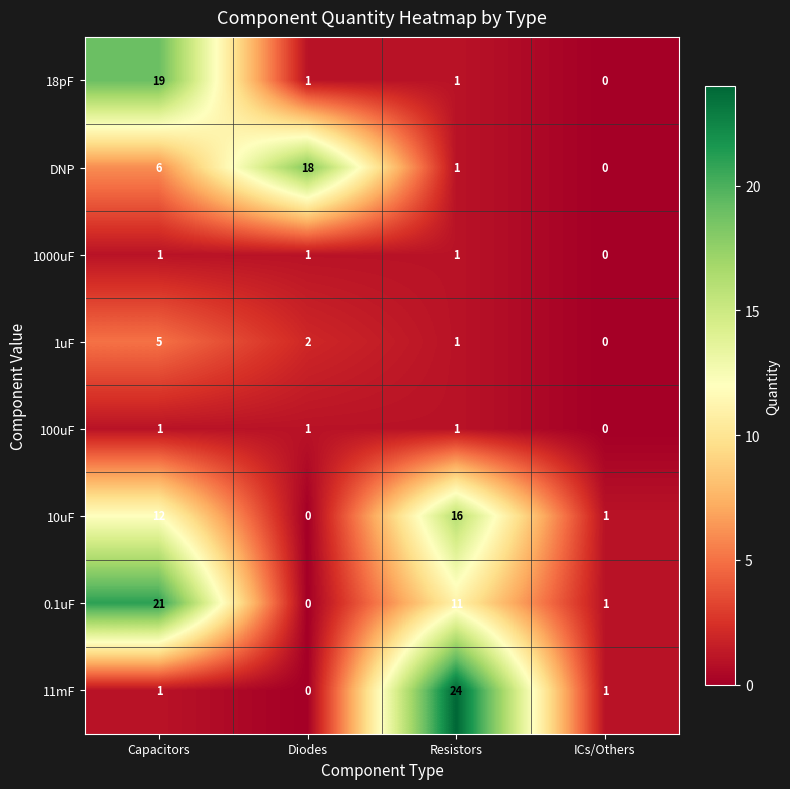

Which series has the widest spread of values?

11mF